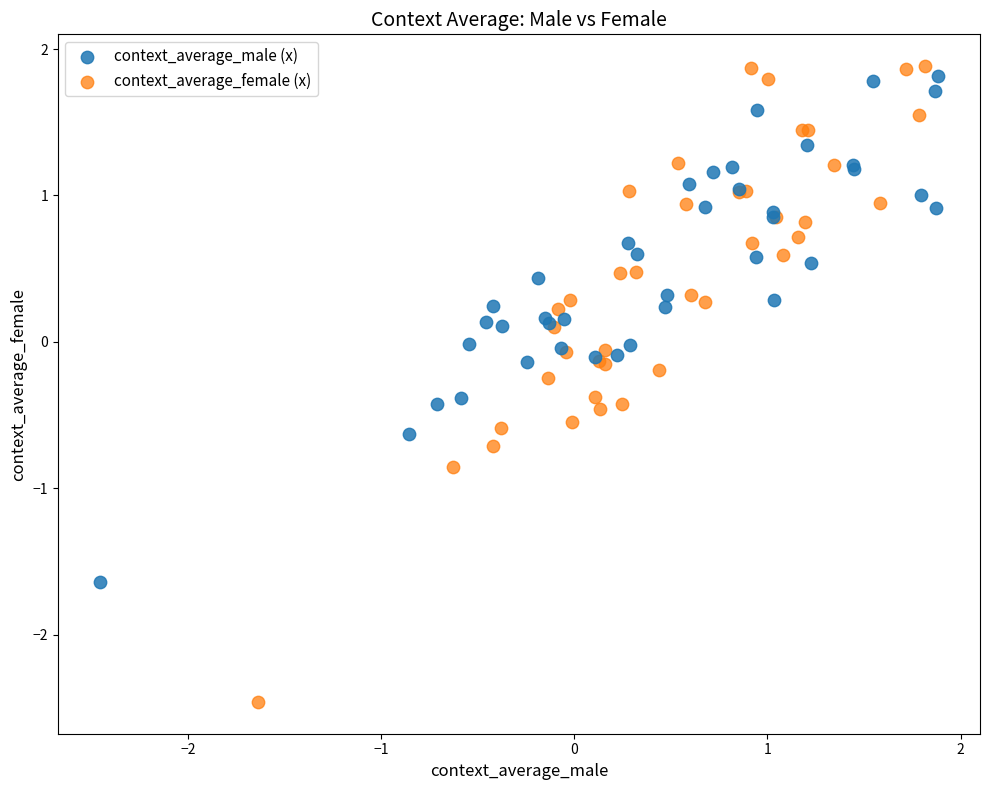

What are all the series names shown in the legend?

context_average_male (x), context_average_female (x)